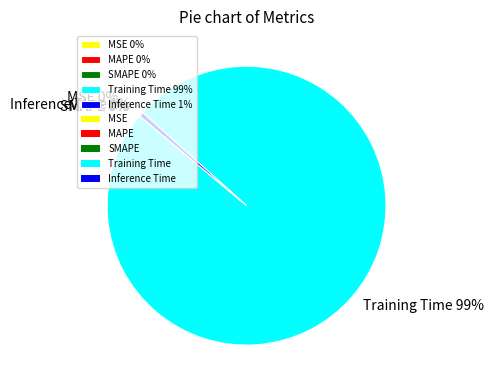

To the nearest percent, what is the average slice percentage?

20%